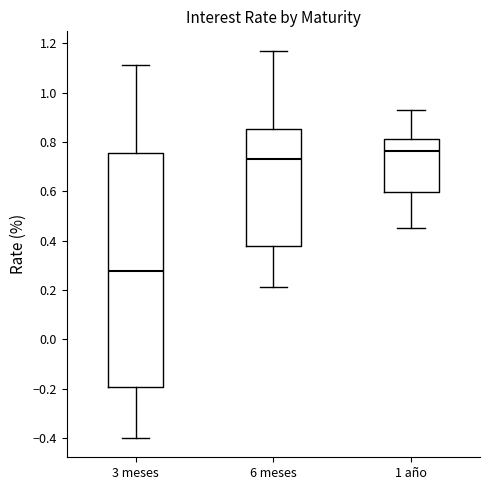

Reading left to right, transcribe this box plot: for each box, give where its median line is, the range the box spans, and where its two whiskers end, as read against the y-axis. The values are not printed on the chart, so give them approximately, as read against the axis.

3 meses: median 0.28, box -0.20 to 0.76, whiskers -0.40 to 1.12
6 meses: median 0.74, box 0.38 to 0.86, whiskers 0.22 to 1.18
1 año: median 0.76, box 0.60 to 0.82, whiskers 0.46 to 0.94